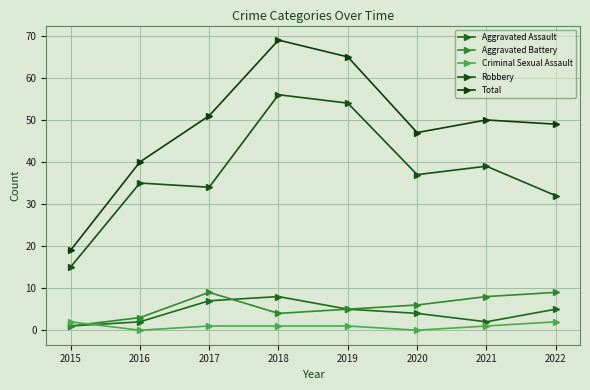

Reading left to right, transcribe all the data shown in this chart.

Aggravated Assault: 2015=1	2016=2	2017=7	2018=8	2019=5	2020=4	2021=2	2022=5
Aggravated Battery: 2015=1	2016=3	2017=9	2018=4	2019=5	2020=6	2021=8	2022=9
Criminal Sexual Assault: 2015=2	2016=0	2017=1	2018=1	2019=1	2020=0	2021=1	2022=2
Robbery: 2015=15	2016=35	2017=34	2018=56	2019=54	2020=37	2021=39	2022=32
Total: 2015=19	2016=40	2017=51	2018=69	2019=65	2020=47	2021=50	2022=49